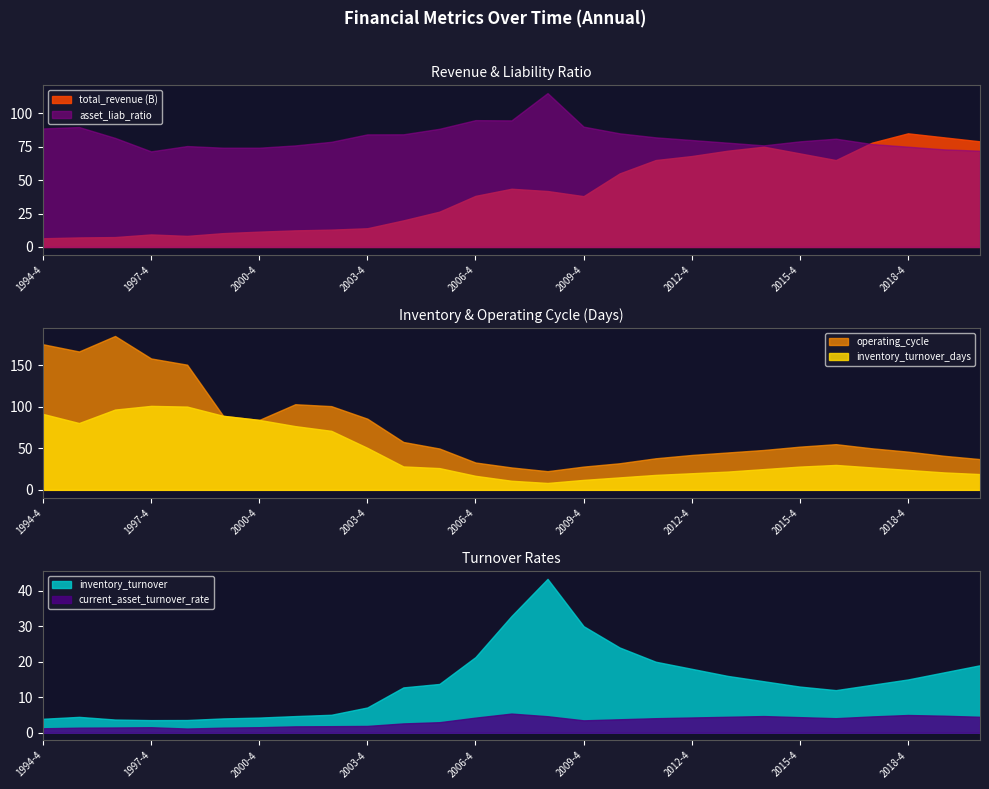

What is the lowest value of the total_revenue (B) series?

6.5